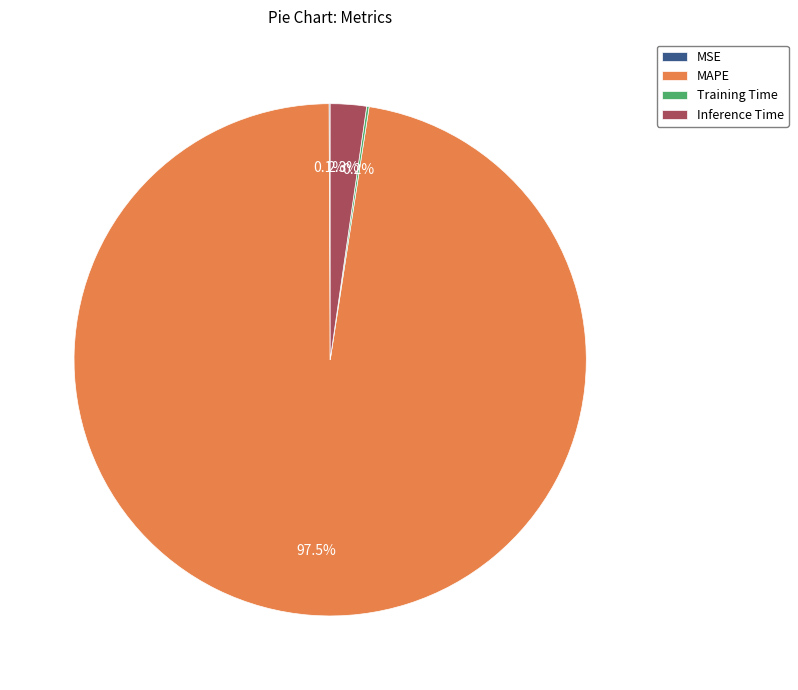

Which category has the biggest portion of the pie?

MAPE